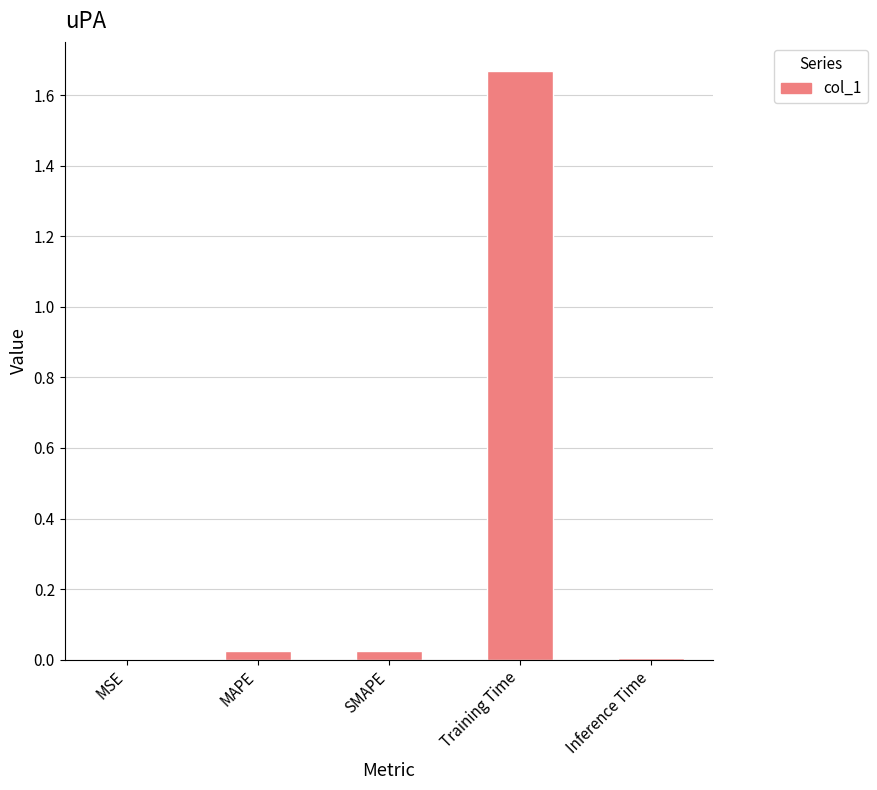

What is the change in value from Training Time to Inference Time?

-1.7